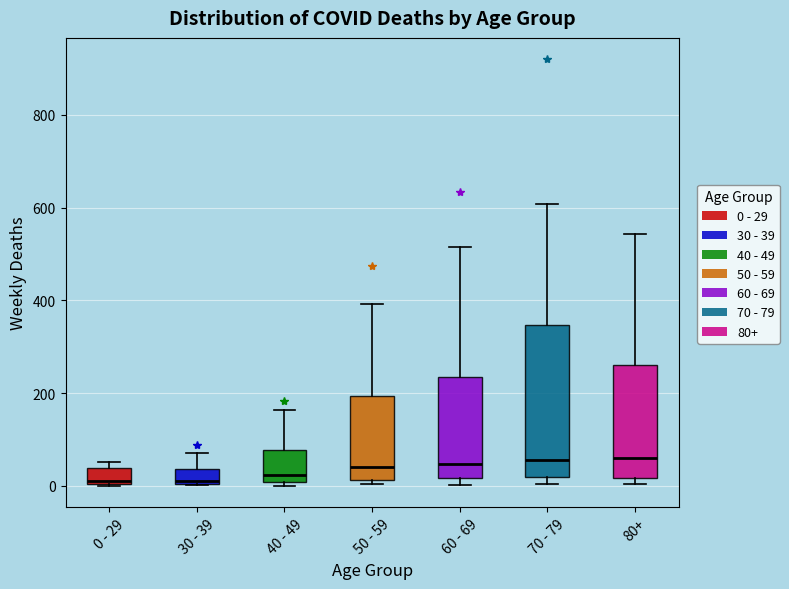

Reading left to right, transcribe this box plot: for each box, give where its median line is, the range the box spans, and where its two whiskers end, as read against the y-axis. The values are not printed on the chart, so give them approximately, as read against the axis.

0 - 29: median 20, box 0 to 40, whiskers 0 to 60
30 - 39: median 20, box 0 to 40, whiskers 0 to 80
40 - 49: median 20, box 0 to 80, whiskers 0 (just below the box's lower edge) to 160
50 - 59: median 40, box 20 to 200, whiskers 0 to 400
60 - 69: median 40, box 20 to 240, whiskers 0 to 520
70 - 79: median 60, box 20 to 340, whiskers 0 to 600
80+: median 60, box 20 to 260, whiskers 0 to 540